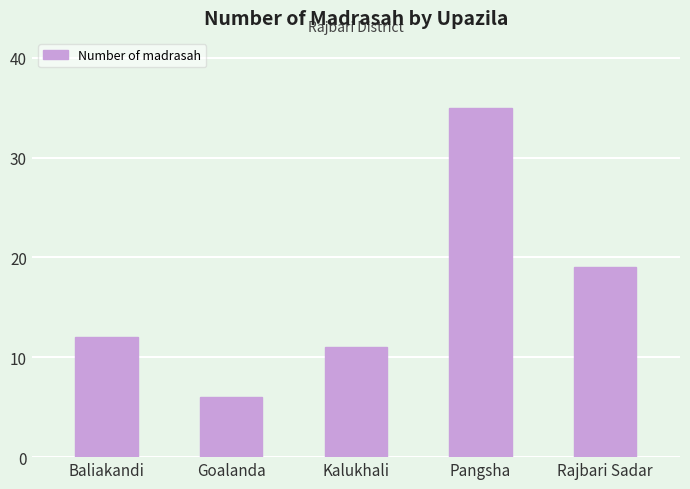

True or false: the data shows 6 at Goalanda.

True